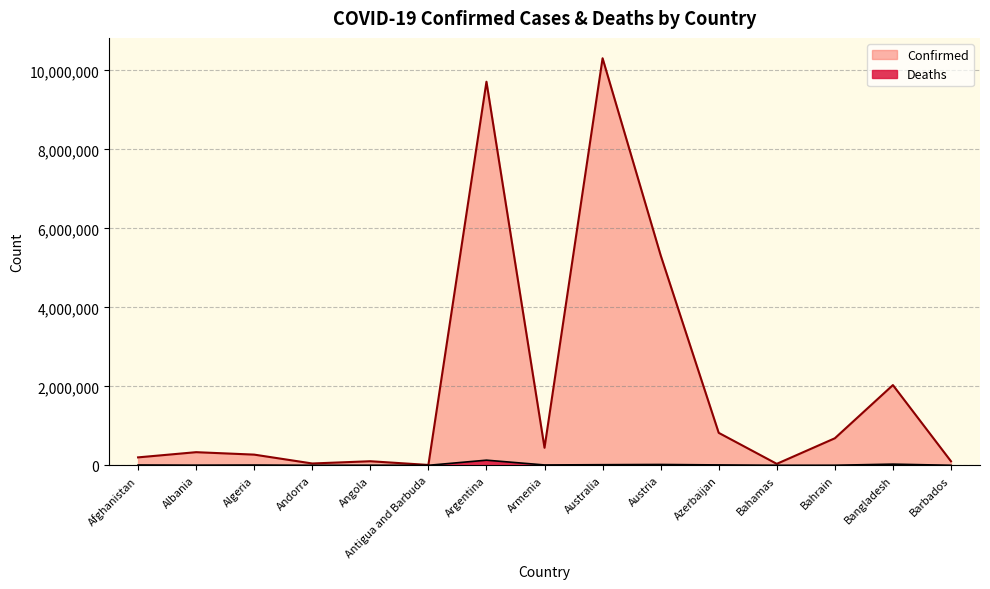

Which series has the largest total across all categories?

Confirmed